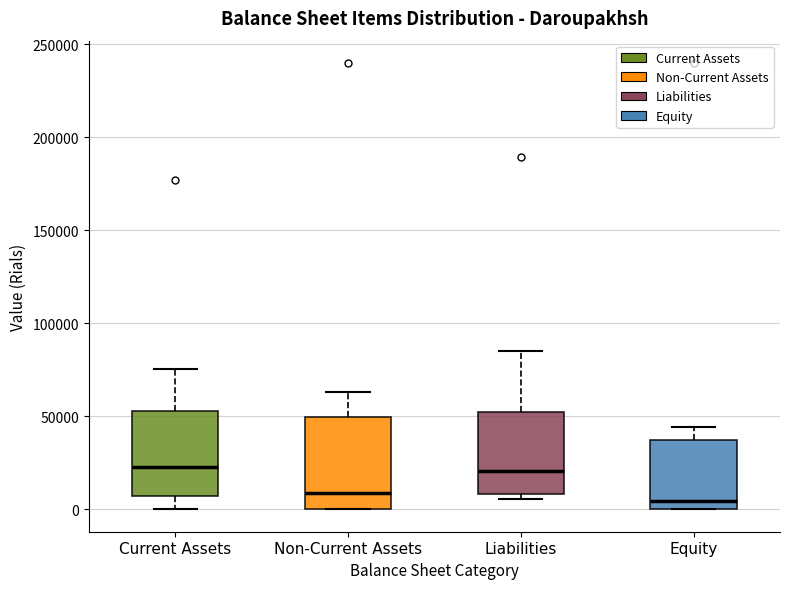

Where does the median line of the box for Non-Current Assets sit on the y-axis? The values are not printed on the chart, so give them approximately, as read against the axis.

10000